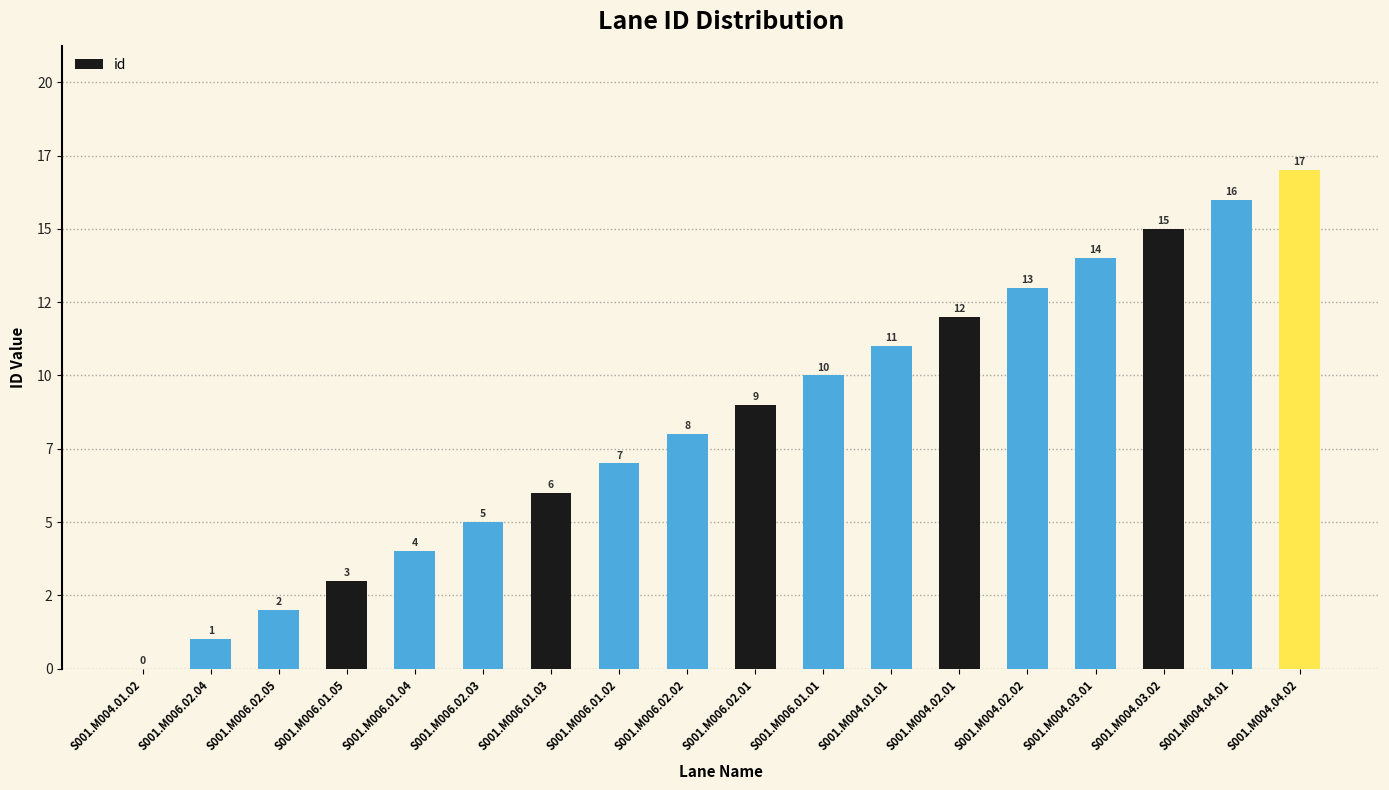

Approximately how many times larger is the value at S001.M004.04.01 compared to S001.M004.04.02?

0.9